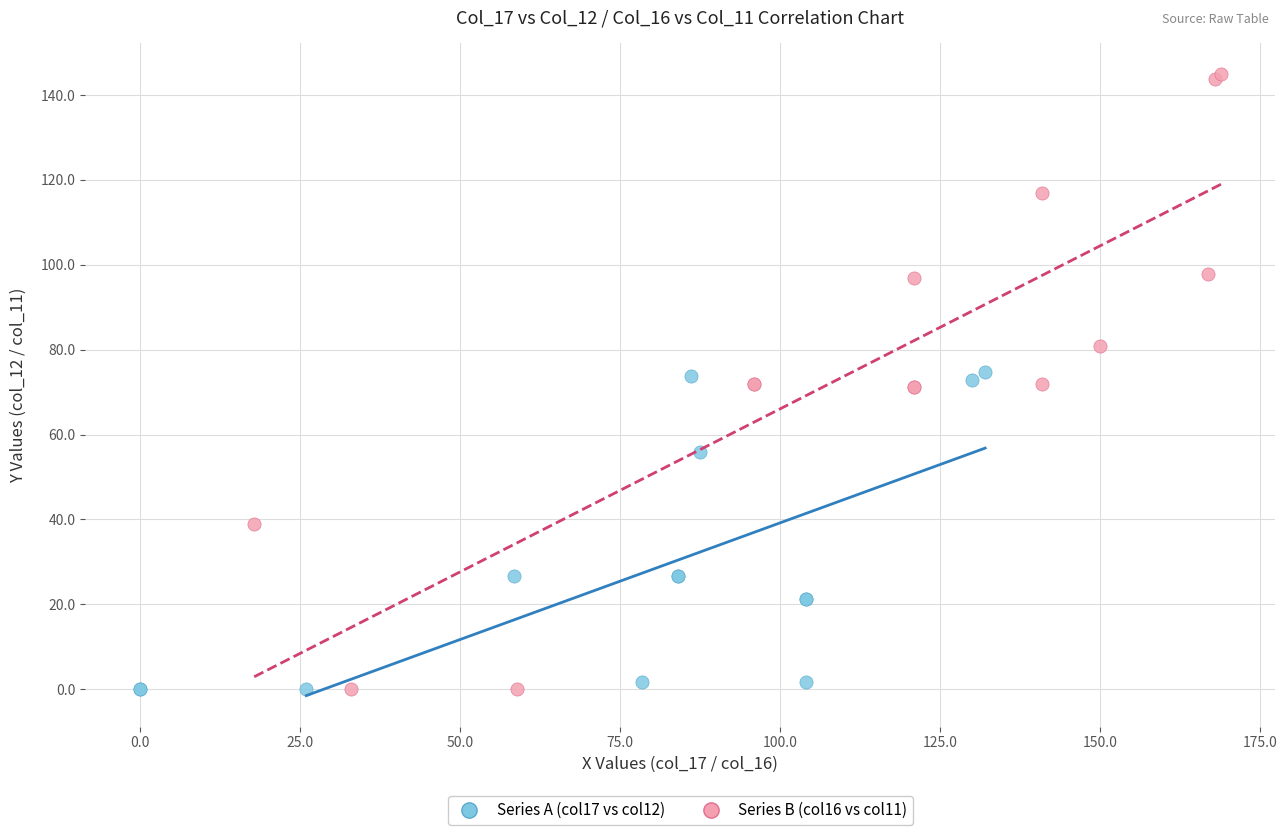

Which series has the largest Y range (max minus min)?

Series B (col16 vs col11)